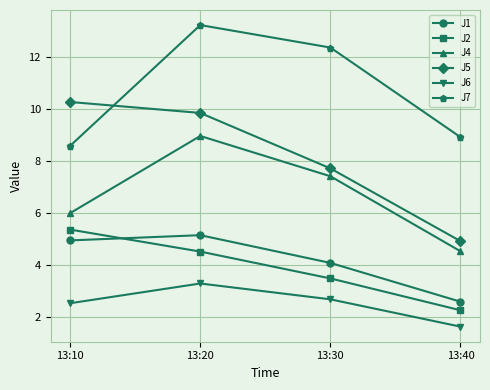

At which label is J5 closest to 7?

13:30